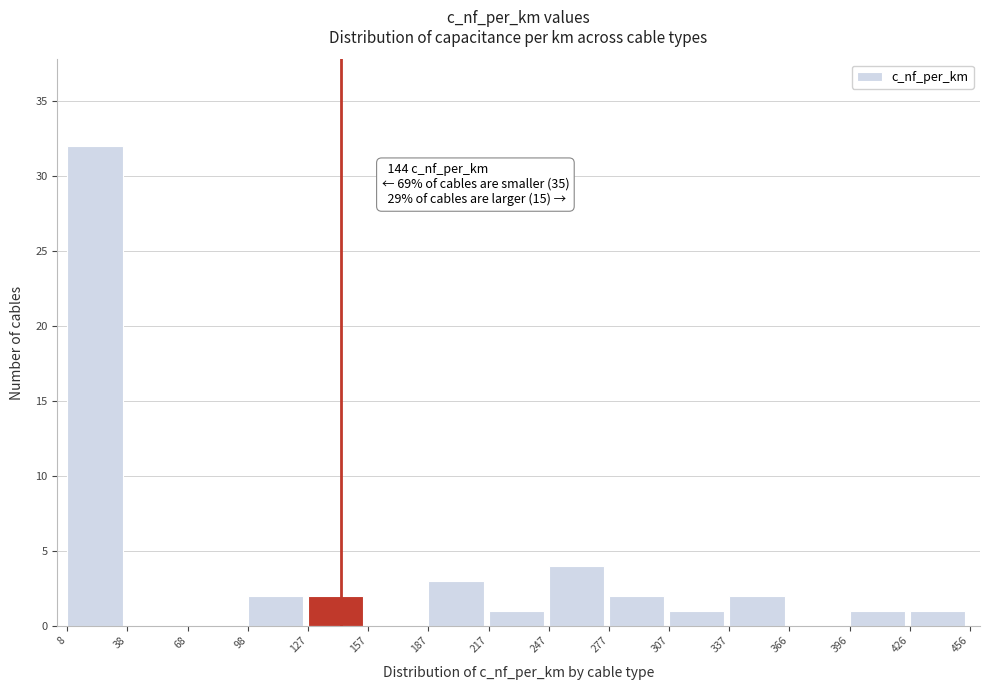

Over which range of the x-axis is the bar tallest?

8 to 38